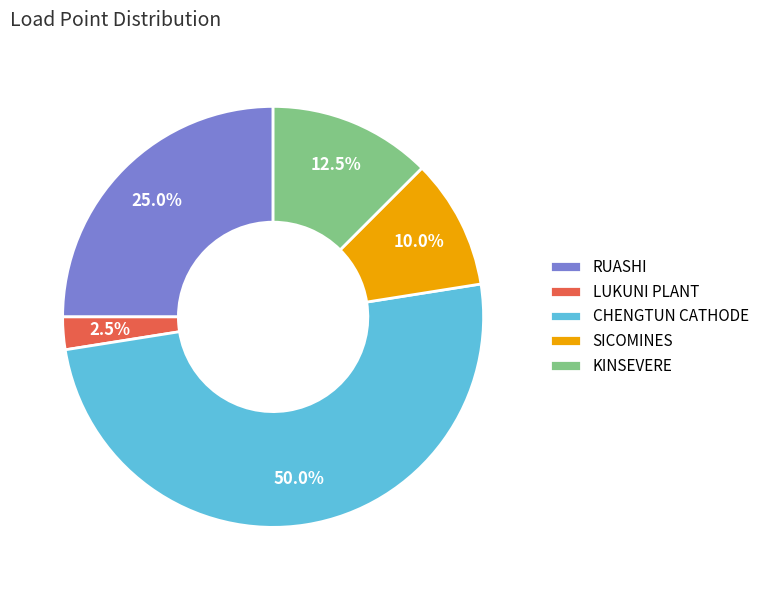

Is LUKUNI PLANT the majority of the pie?

No